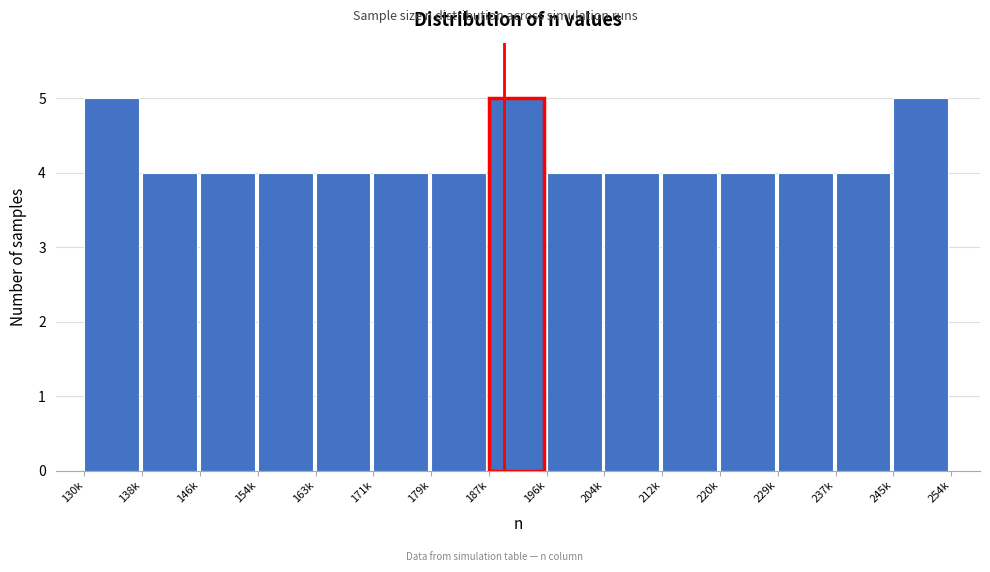

Reading right to left, transcribe all the data shown in this chart.

5	4	4	4	4	4	4	5	4	4	4	4	4	4	5